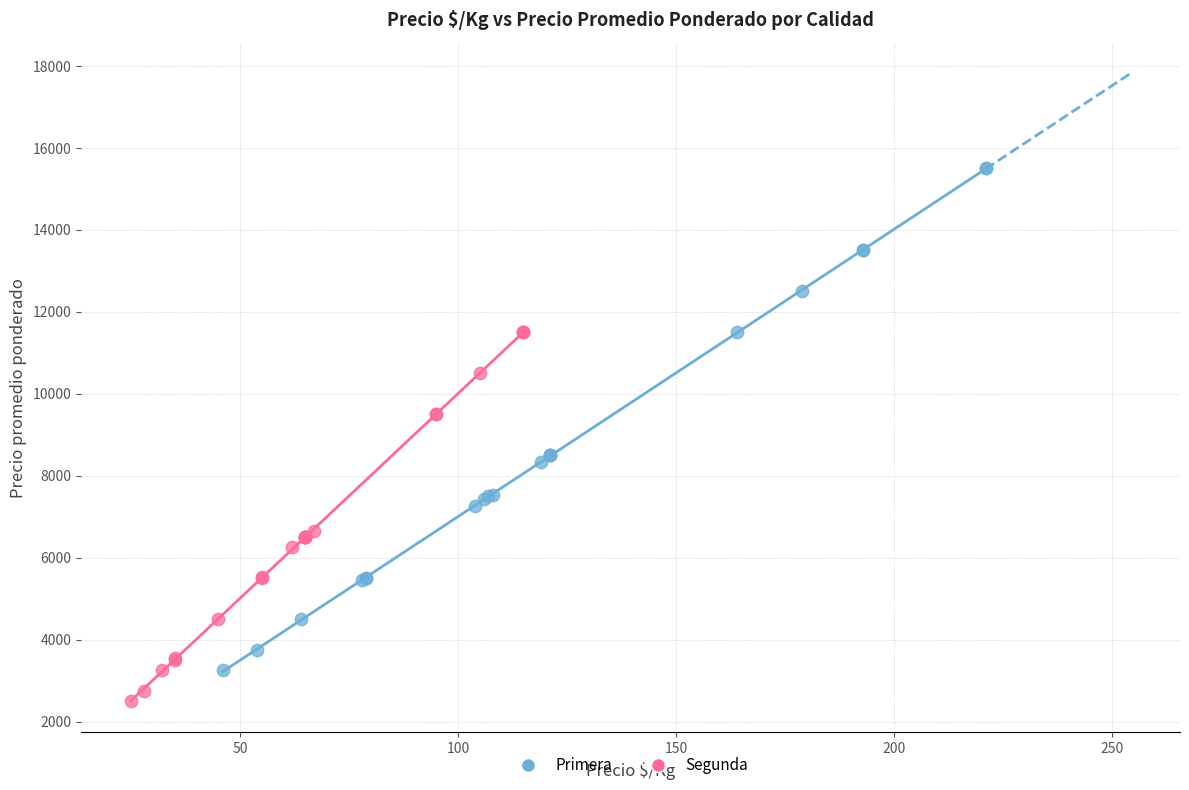

Which series contains the highest Y value?

Primera